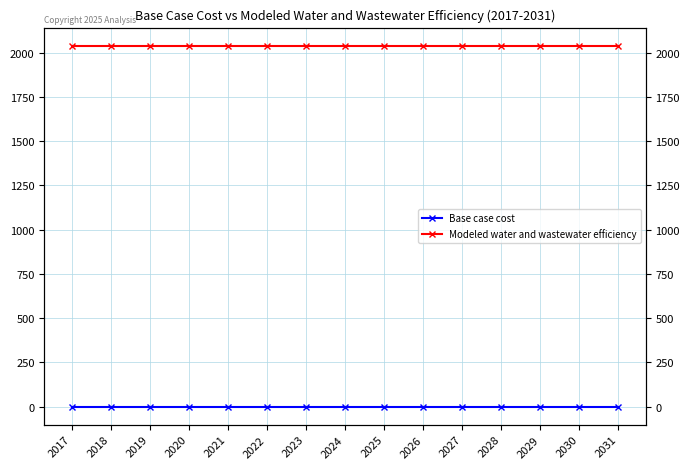

True or false: Base case cost and Modeled water and wastewater efficiency cross at least once.

False